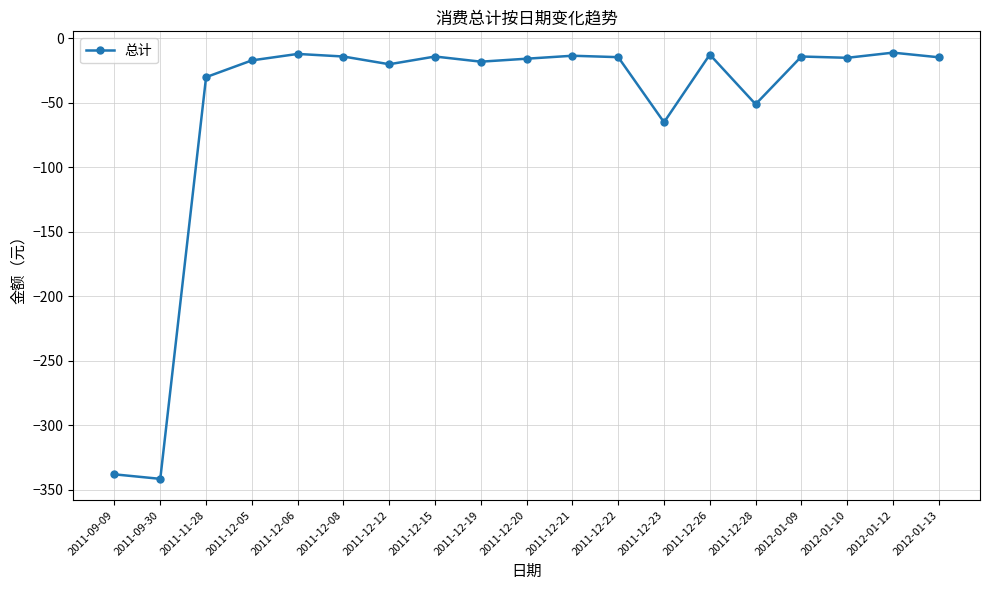

What is the maximum value shown in the chart?

-11.0